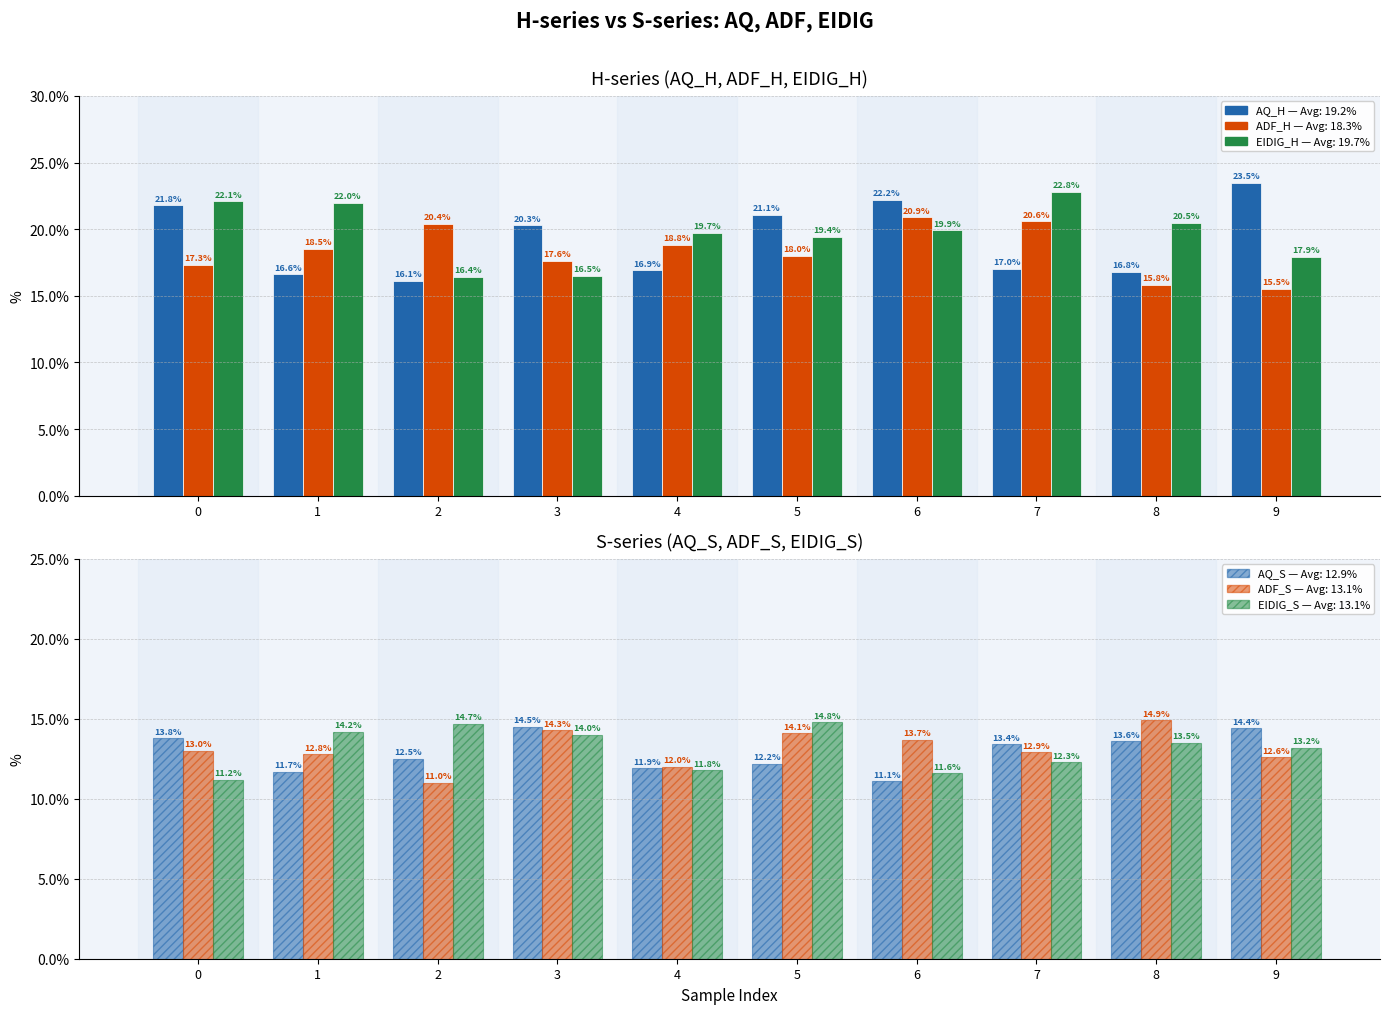

The ADF_H series shows 8.8 at 1. True or false?

False